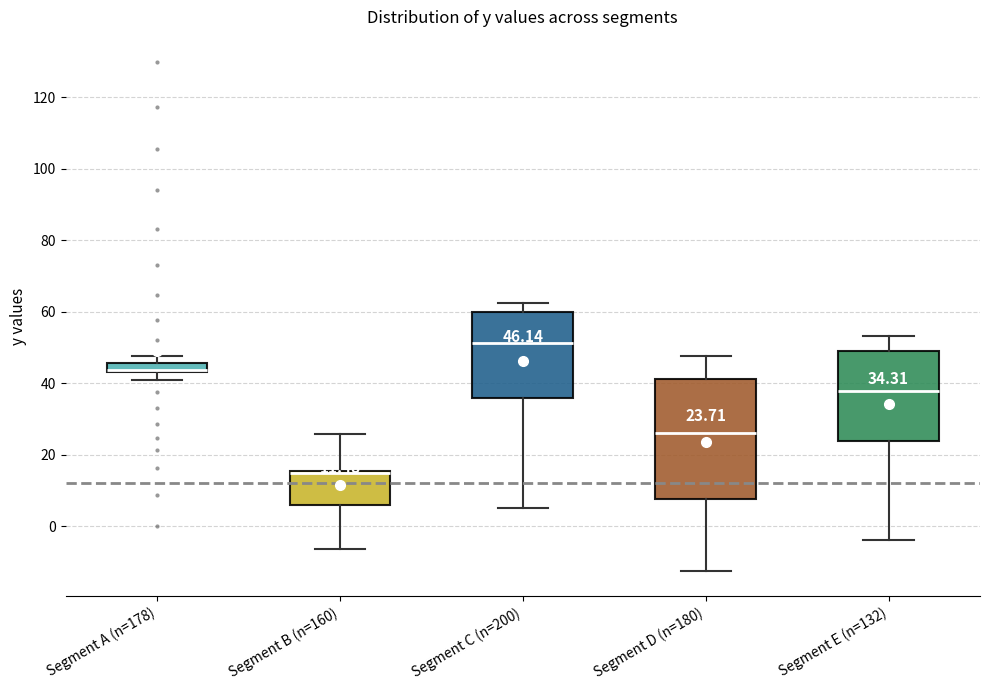

Which box is the tallest, from its lower edge to its upper edge?

Segment D (n=180)